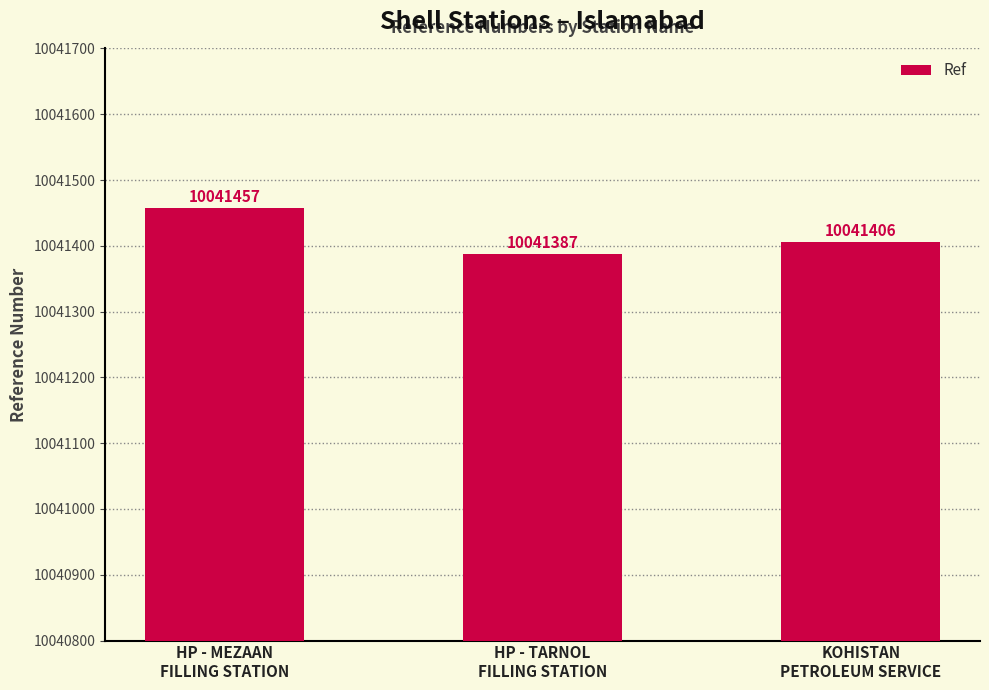

At which label does the data first exceed 10041406?

HP - MEZAAN
FILLING STATION